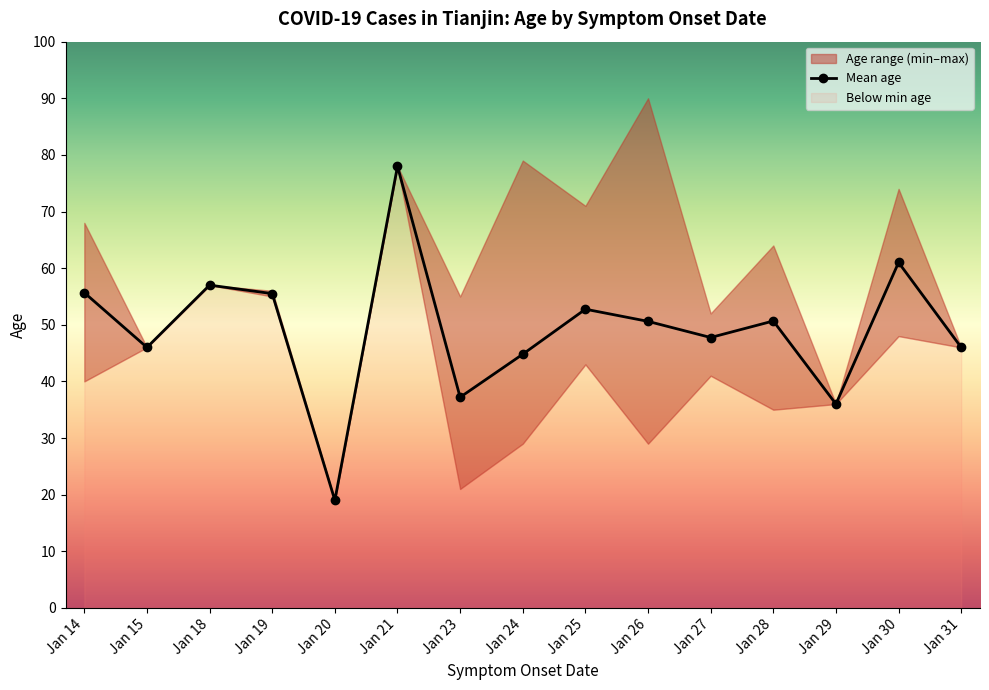

True or false: the data shows 78.0 at Jan 21.

True